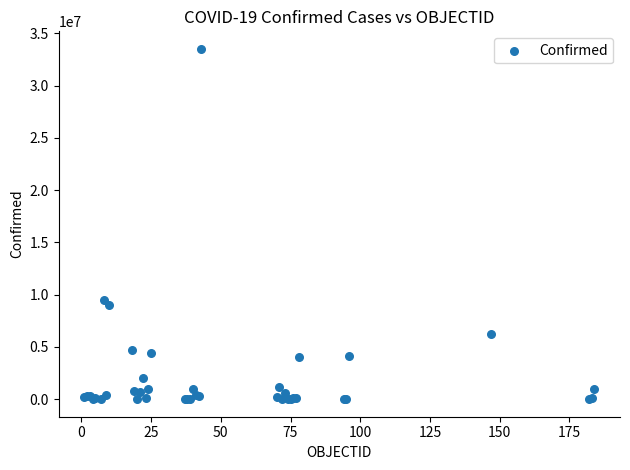

What Y value in the scatter plot is closest to 16756578?

9465827